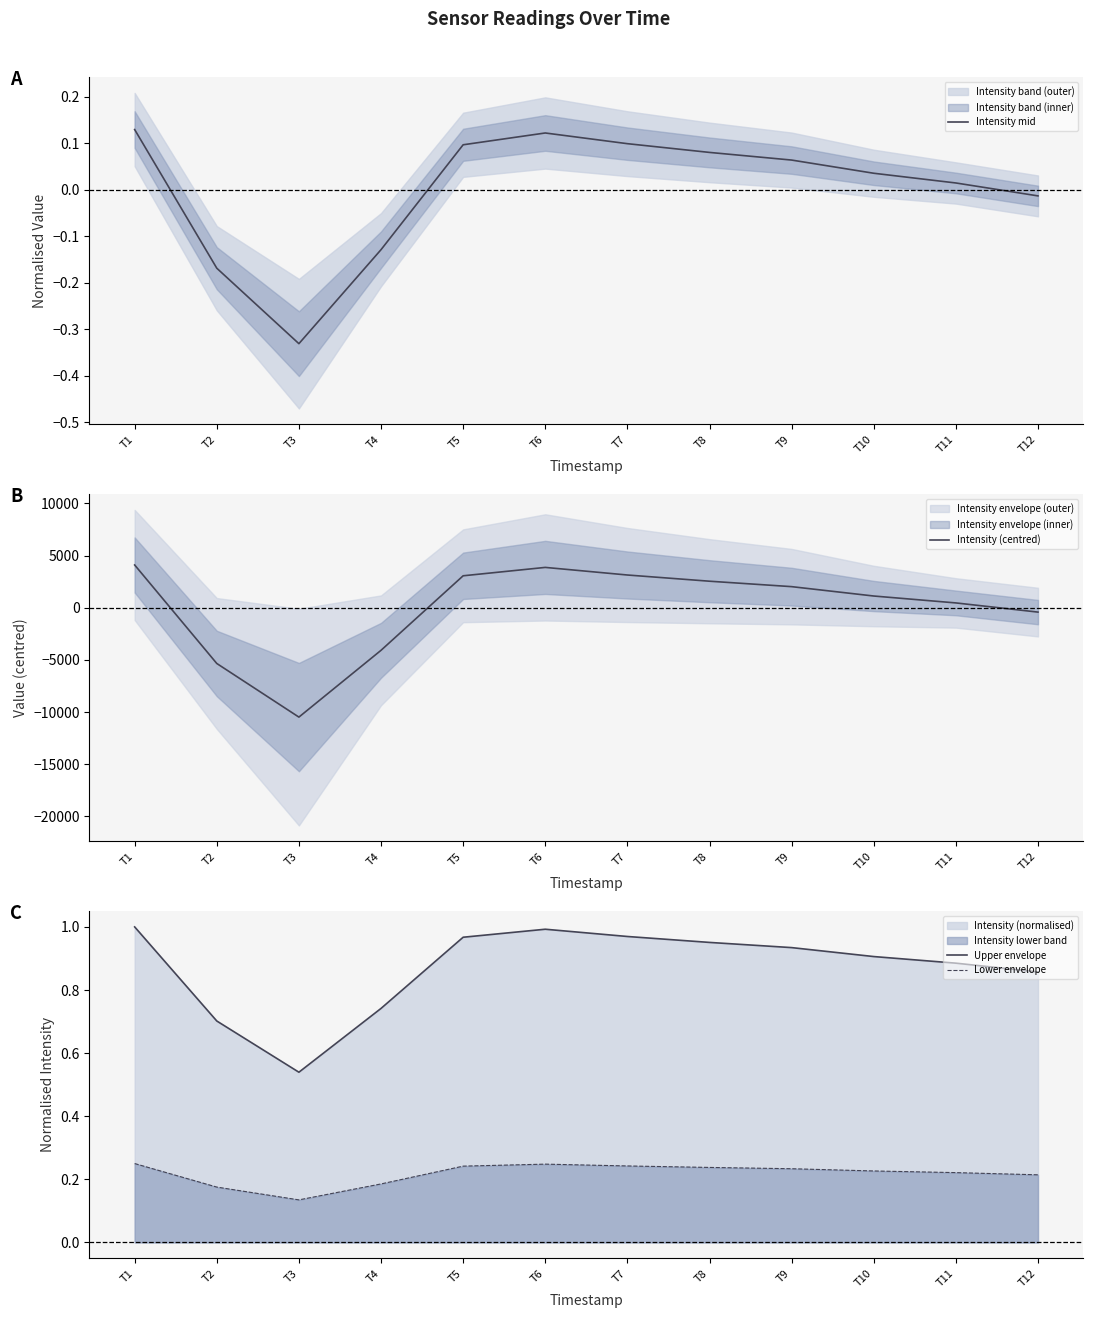

What is the total value across all series at T2?

-5345.1